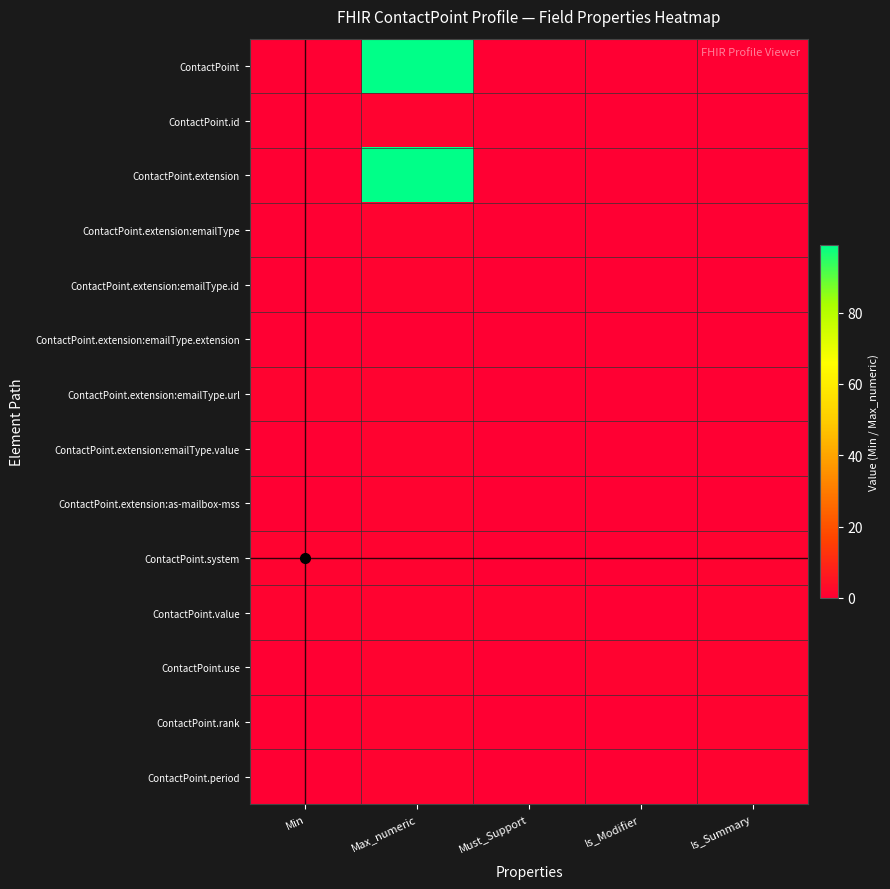

At how many categories does at least one series exceed 92?

1